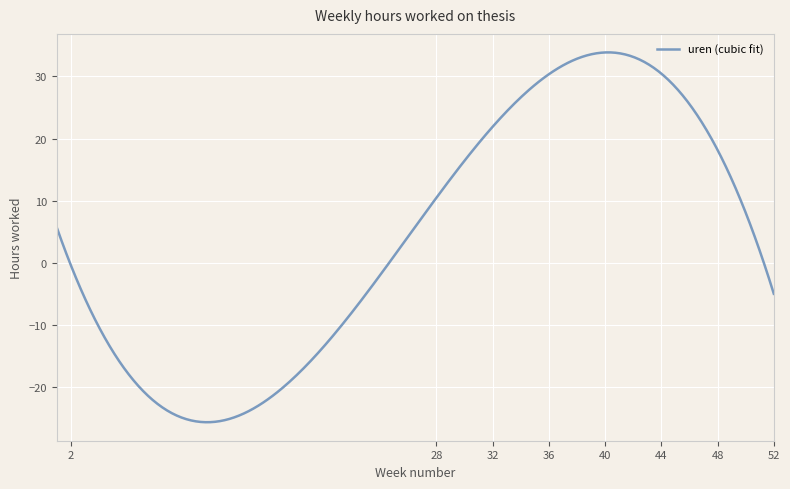

What is the difference between the maximum and minimum values?

59.4